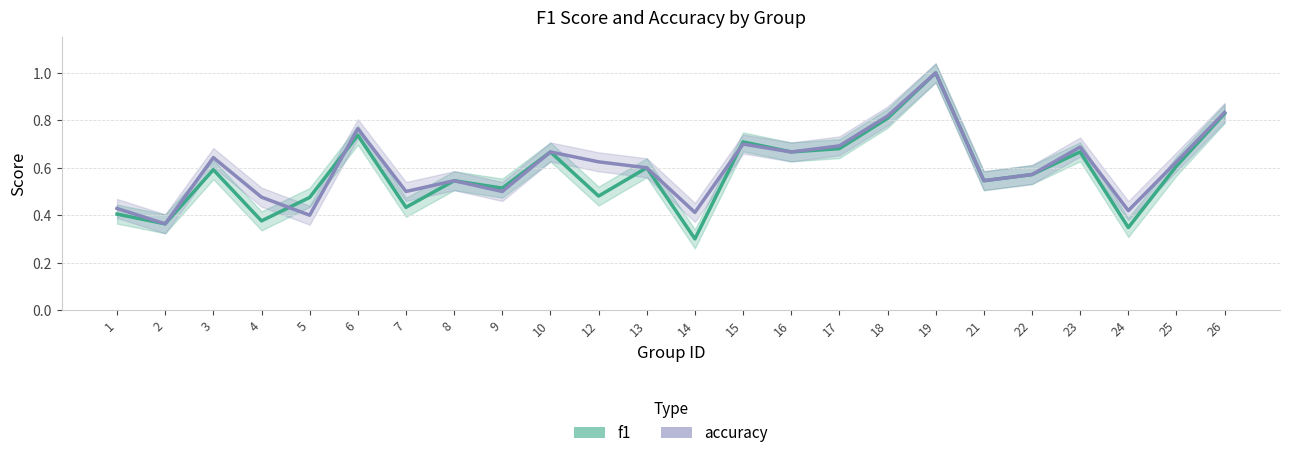

Read the accuracy value at 25.

0.6